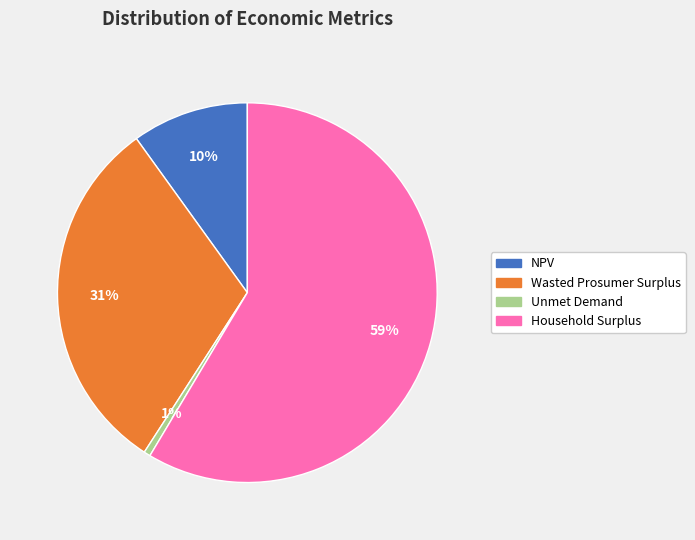

Rank the categories by value from lowest to highest.

Unmet Demand, NPV, Wasted Prosumer Surplus, Household Surplus